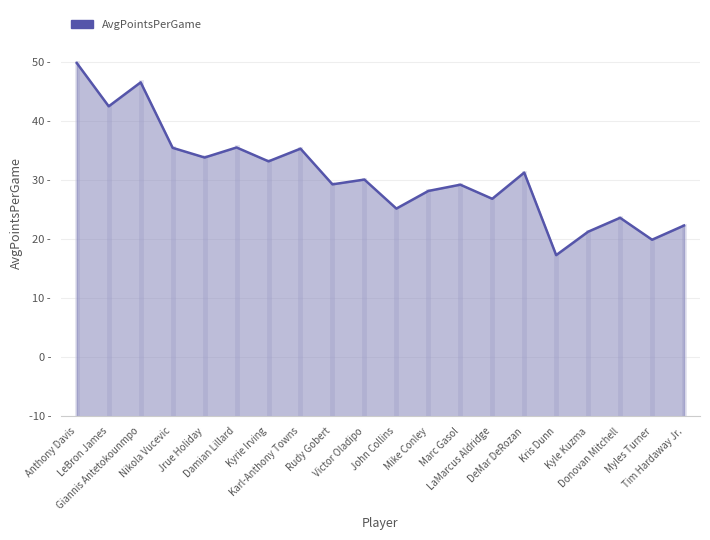

Where is the first local minimum?

LeBron James